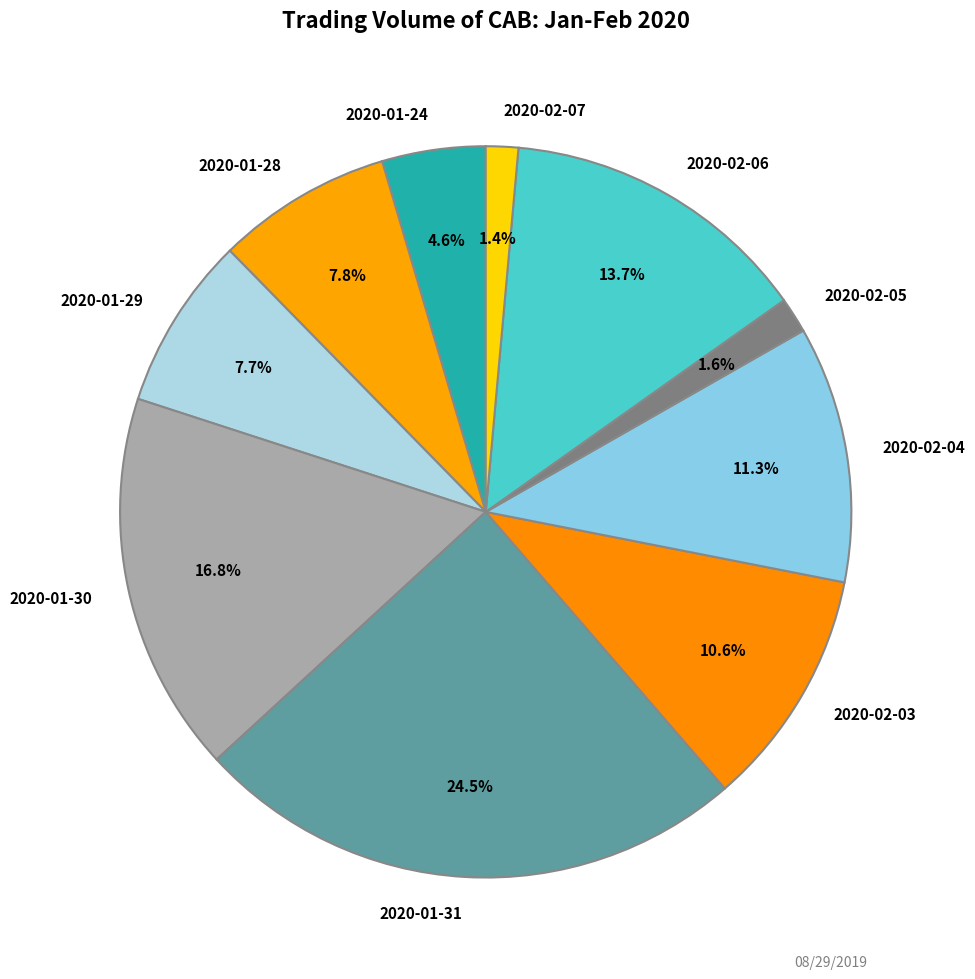

How many segments does this pie chart have?

10